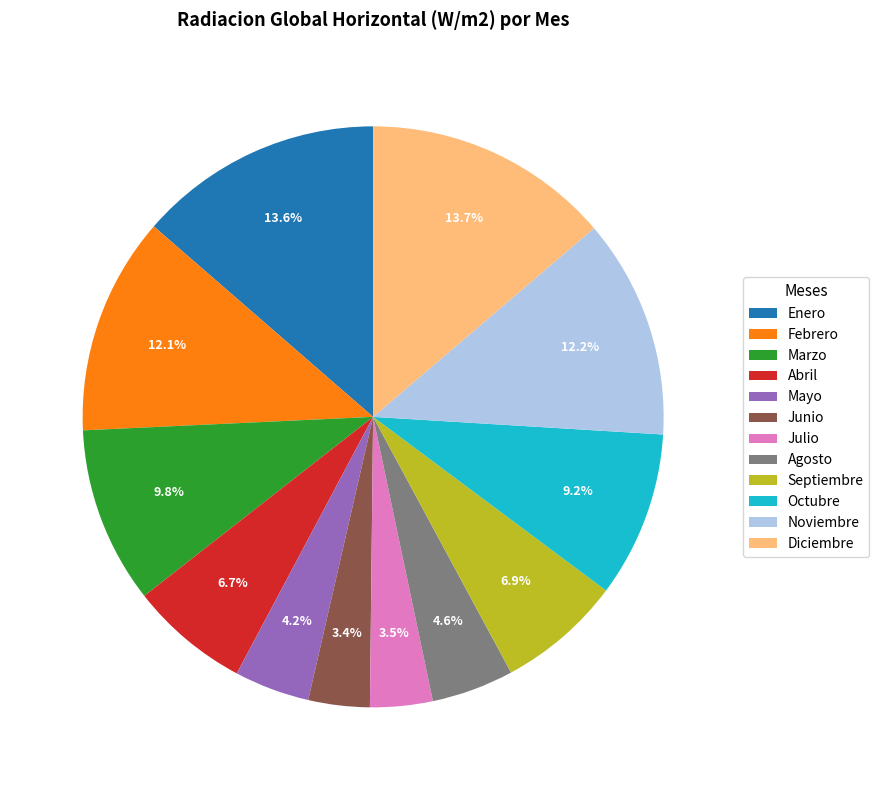

Count the number of slices in the pie.

12